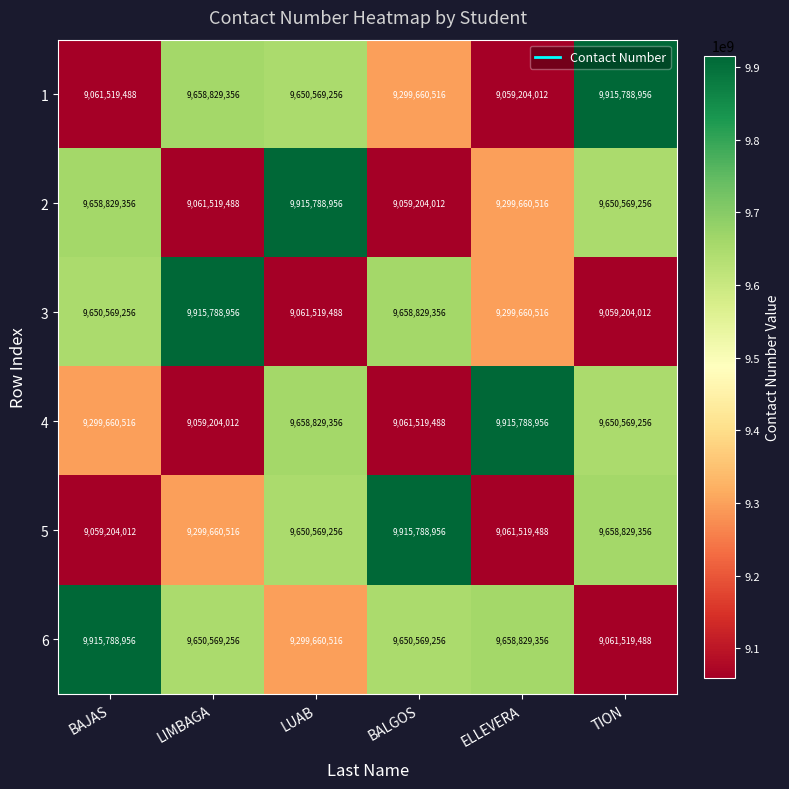

At LIMBAGA, list the series in order from smallest to largest.

4, 2, 5, 6, 1, 3